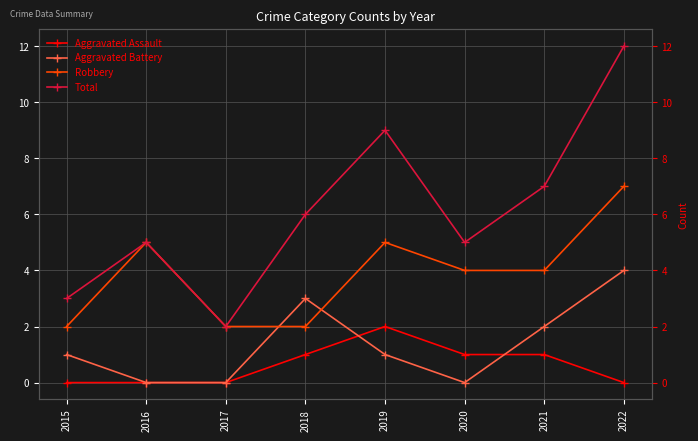

List the series in order of their peak value, lowest first.

Aggravated Assault, Aggravated Battery, Robbery, Total